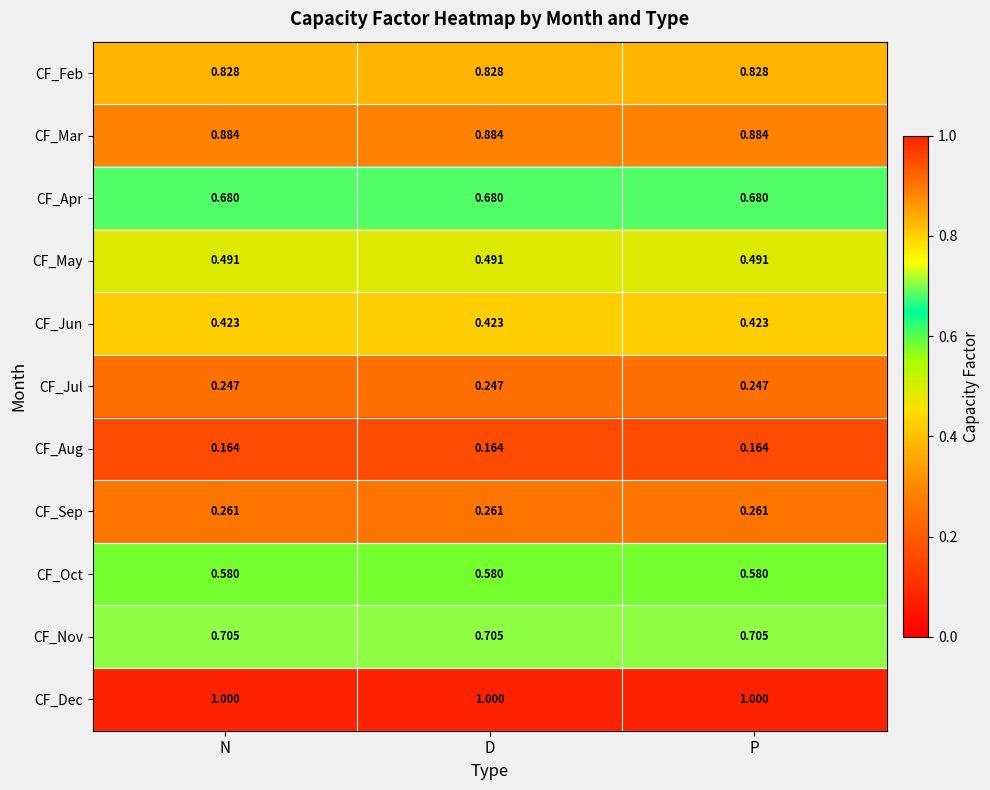

List the series in order of their peak value, highest first.

CF_Dec, CF_Mar, CF_Feb, CF_Nov, CF_Apr, CF_Oct, CF_May, CF_Jun, CF_Sep, CF_Jul, CF_Aug